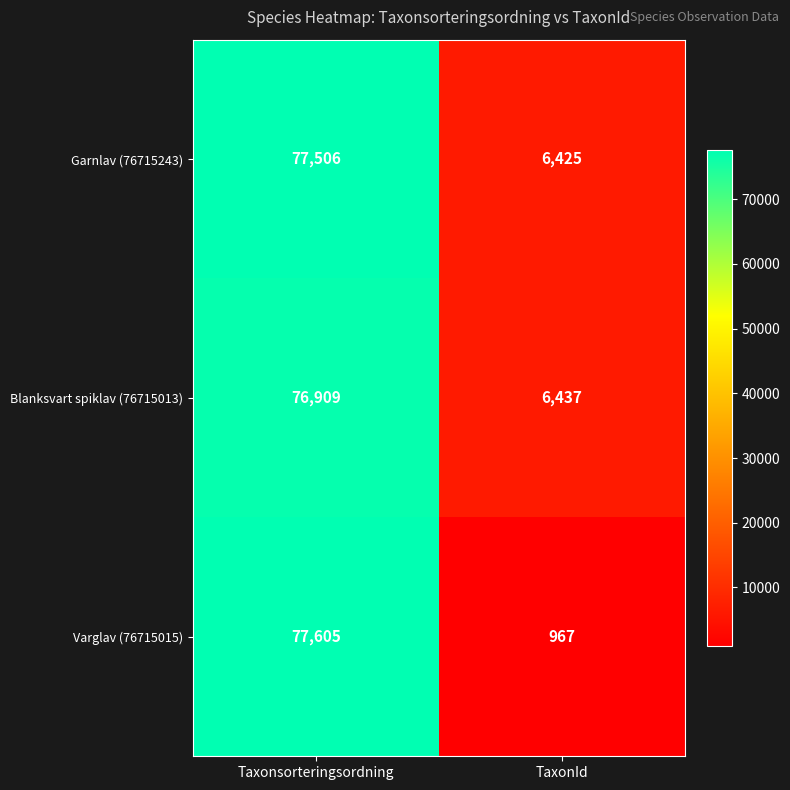

At which category does the chart reach its peak across all series?

Taxonsorteringsordning